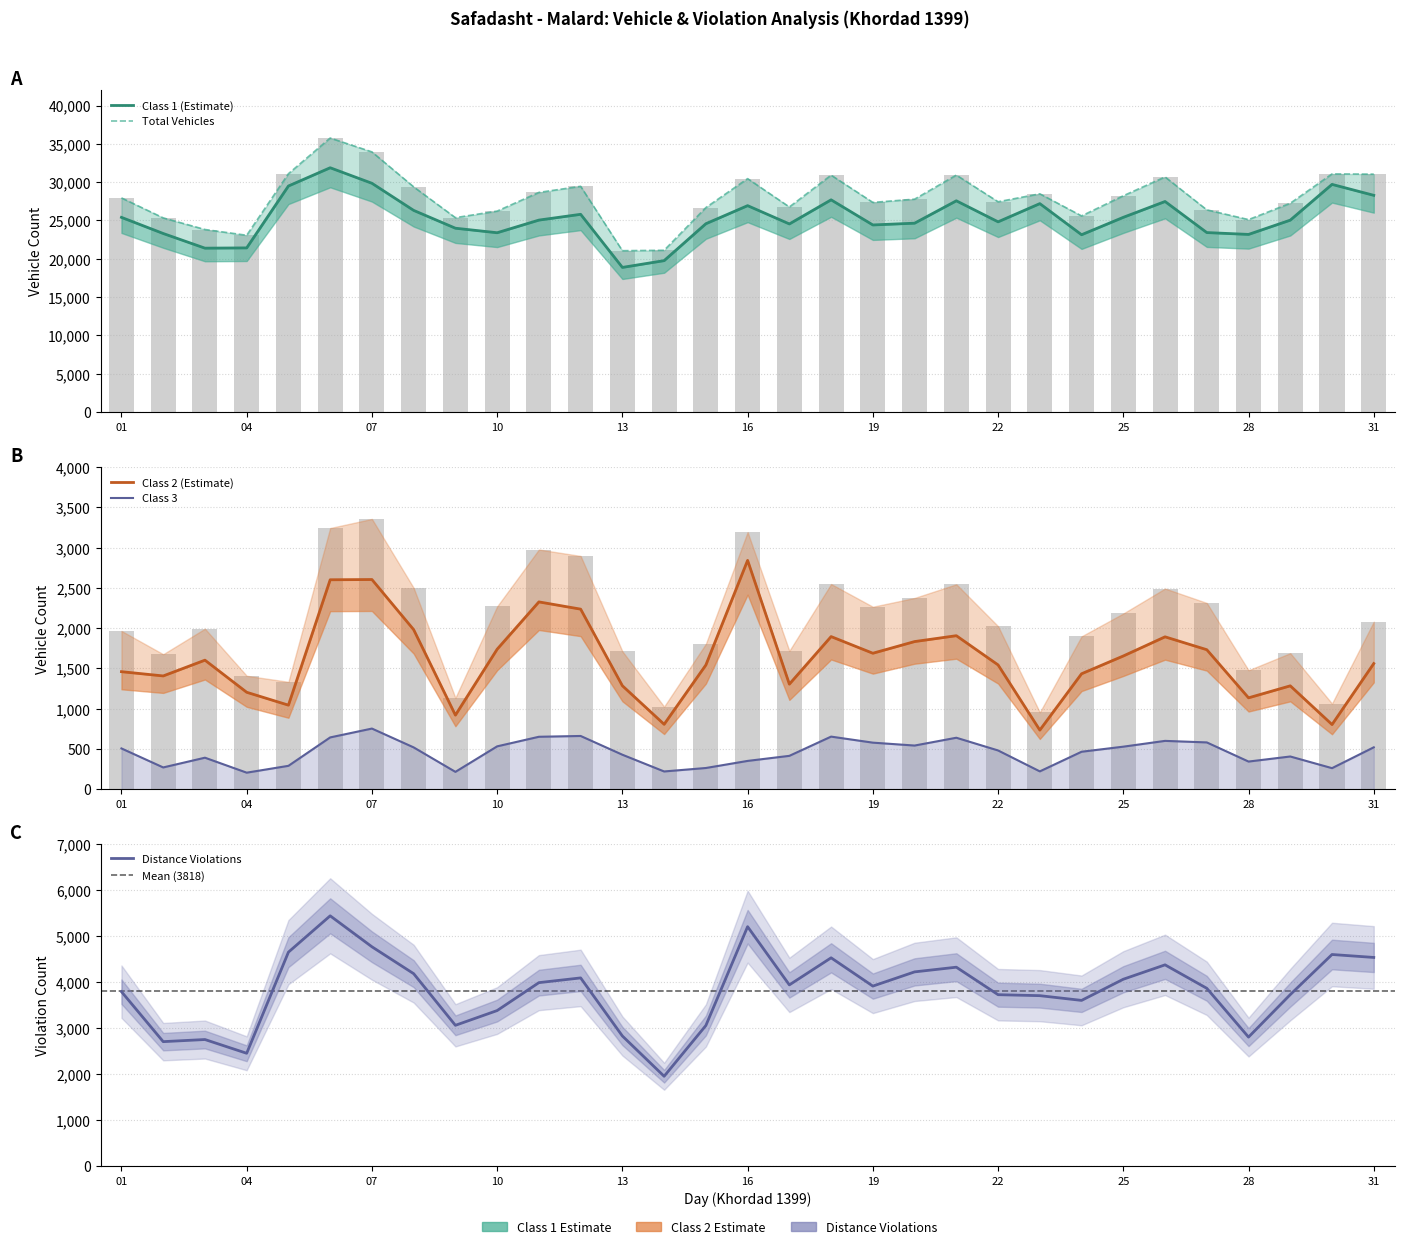

What is the difference between the second highest and minimum values in the class2 series?

1871